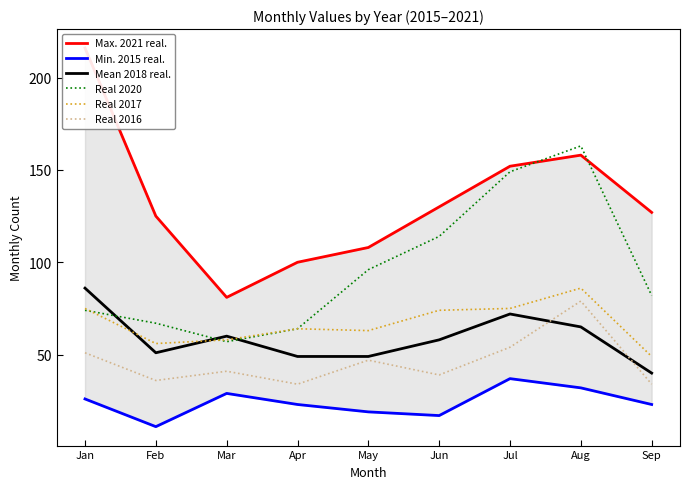

How many interior local valleys does the Real 2017 series have?

2